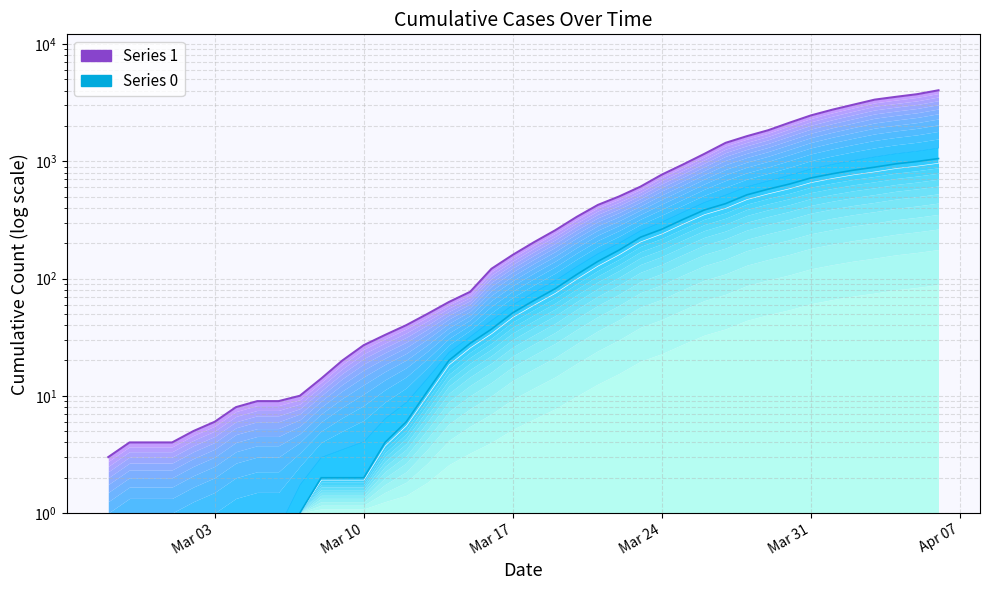

The value of 1 at 2020-03-22 is 142. True or false?

False